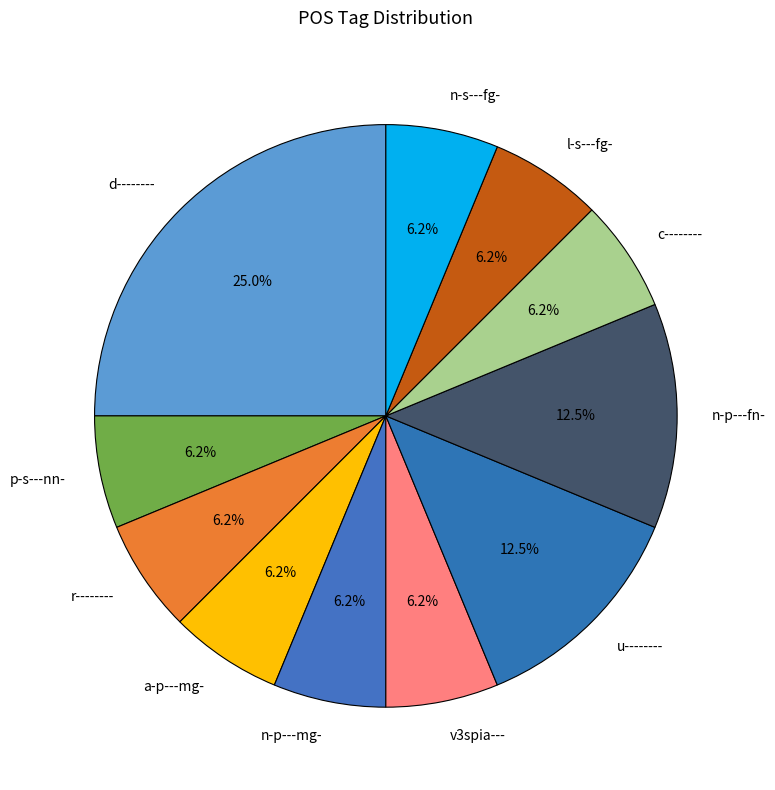

Does n-p---mg- represent more than half of the total?

No